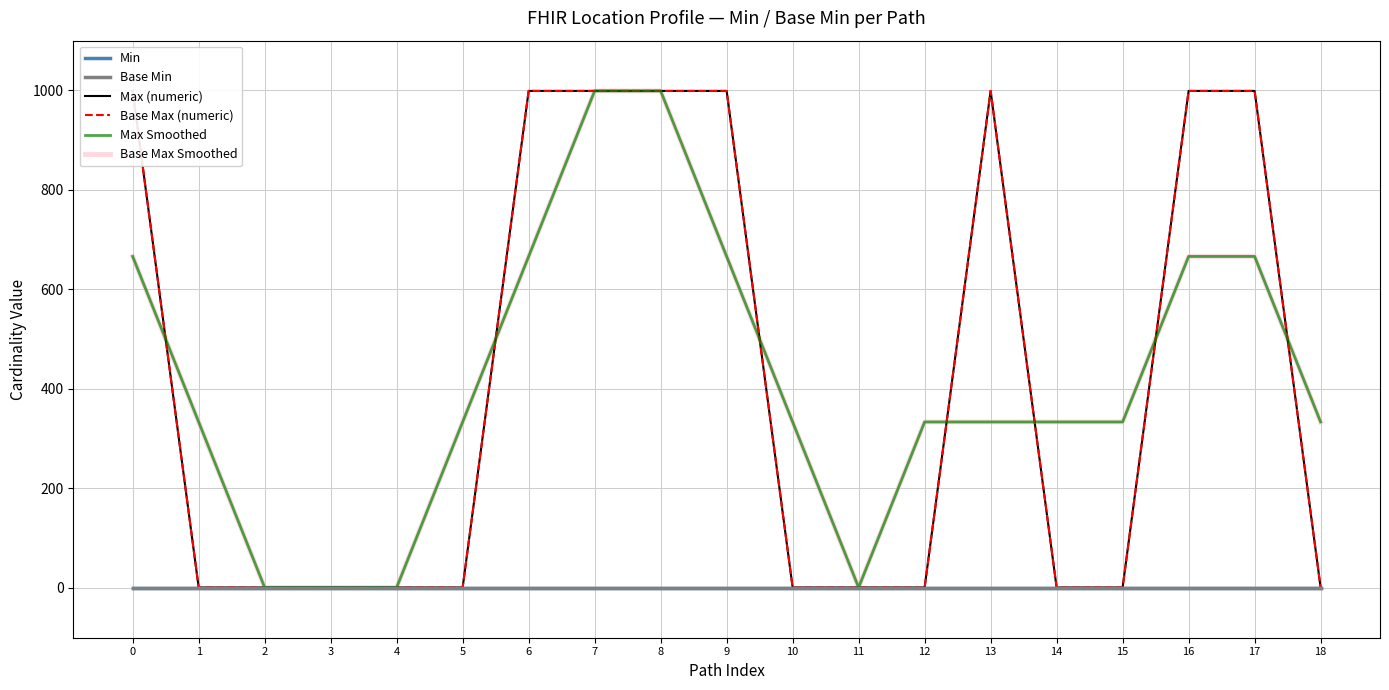

Reading left to right, extract all data points from this chart.

Min: 0=0.0	1=0.0	2=0.0	3=0.0	4=0.0	5=0.0	6=0.0	7=0.0	8=0.0	9=0.0	10=0.0	11=0.0	12=0.0	13=0.0	14=0.0	15=0.0	16=0.0	17=0.0	18=0.0
Base Min: 0=0.0	1=0.0	2=0.0	3=0.0	4=0.0	5=0.0	6=0.0	7=0.0	8=0.0	9=0.0	10=0.0	11=0.0	12=0.0	13=0.0	14=0.0	15=0.0	16=0.0	17=0.0	18=0.0
Max (numeric): 0=999.0	1=1.0	2=1.0	3=1.0	4=1.0	5=1.0	6=999.0	7=999.0	8=999.0	9=999.0	10=1.0	11=1.0	12=1.0	13=999.0	14=1.0	15=1.0	16=999.0	17=999.0	18=1.0
Base Max (numeric): 0=999.0	1=1.0	2=1.0	3=1.0	4=1.0	5=1.0	6=999.0	7=999.0	8=999.0	9=999.0	10=1.0	11=1.0	12=1.0	13=999.0	14=1.0	15=1.0	16=999.0	17=999.0	18=1.0
Max Smoothed: 0=666.3	1=333.7	2=1.0	3=1.0	4=1.0	5=333.7	6=666.3	7=999.0	8=999.0	9=666.3	10=333.7	11=1.0	12=333.7	13=333.7	14=333.7	15=333.7	16=666.3	17=666.3	18=333.7
Base Max Smoothed: 0=666.3	1=333.7	2=1.0	3=1.0	4=1.0	5=333.7	6=666.3	7=999.0	8=999.0	9=666.3	10=333.7	11=1.0	12=333.7	13=333.7	14=333.7	15=333.7	16=666.3	17=666.3	18=333.7